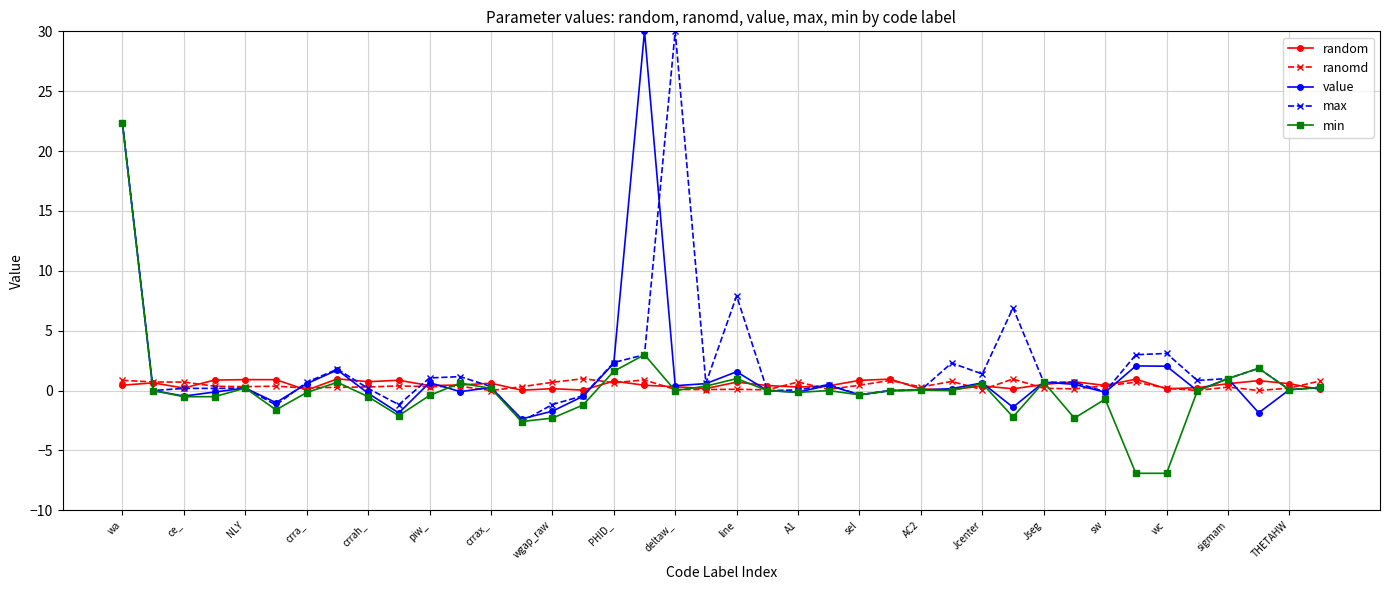

At how many categories does at least one series exceed 5?

5